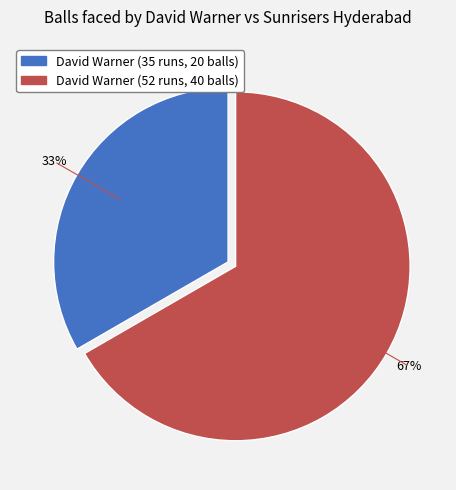

Is there a majority slice in this chart?

Yes